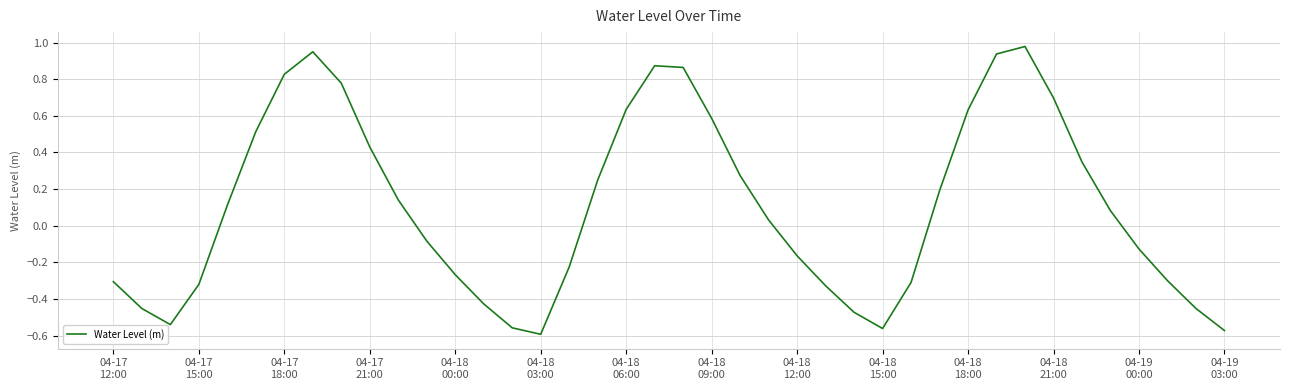

What is the difference between the maximum and minimum values?

1.6